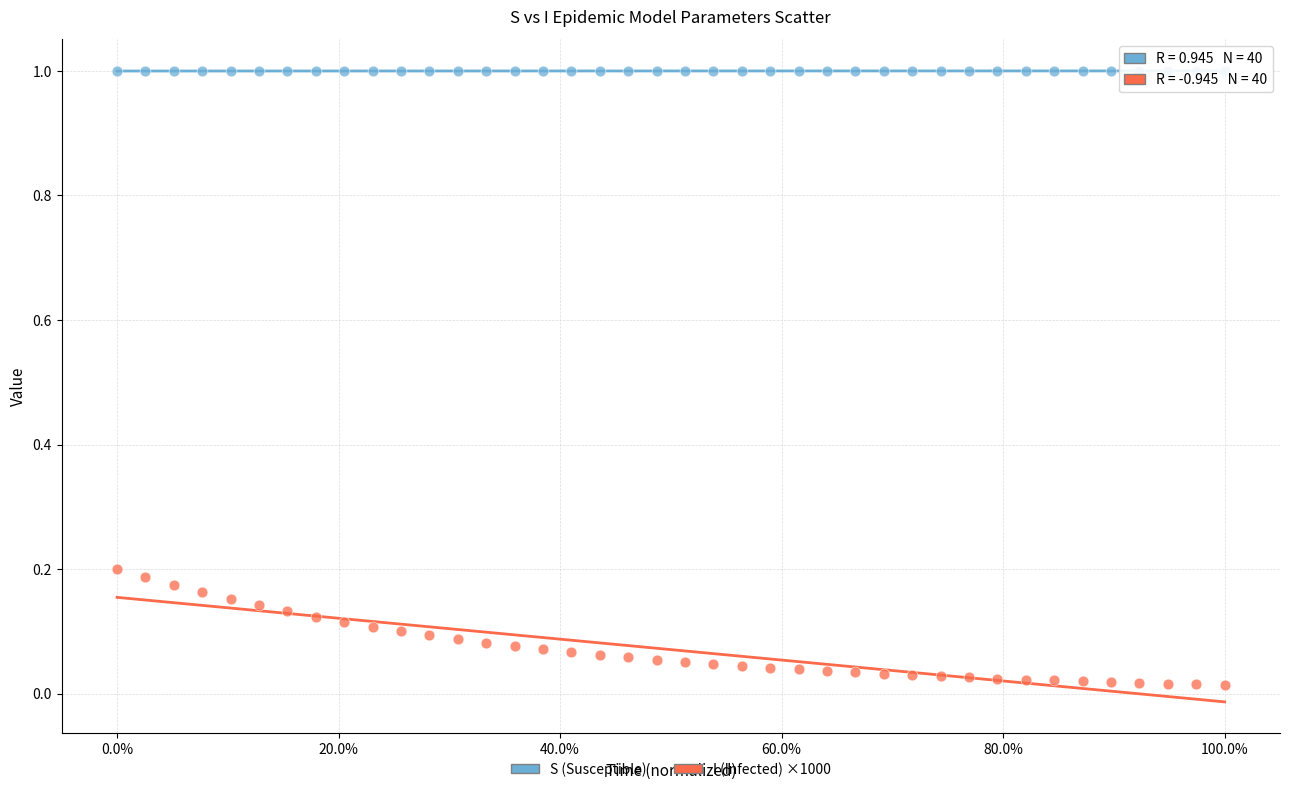

Which series contains the lowest Y value?

I (Infected) ×1000